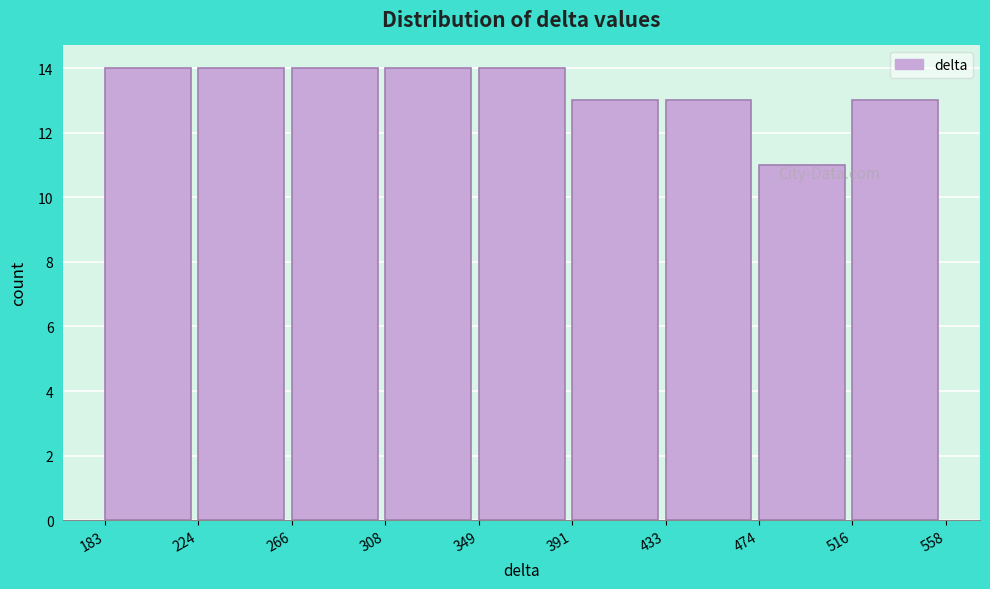

Reading left to right, list every bar in this chart as the range it spans on the x-axis followed by its height. The values are not printed on the chart, so give them approximately, as read against the axis.

183 to 224: 14
224 to 266: 14
266 to 308: 14
308 to 349: 14
349 to 391: 14
391 to 433: 13
433 to 474: 13
474 to 516: 11
516 to 558: 13